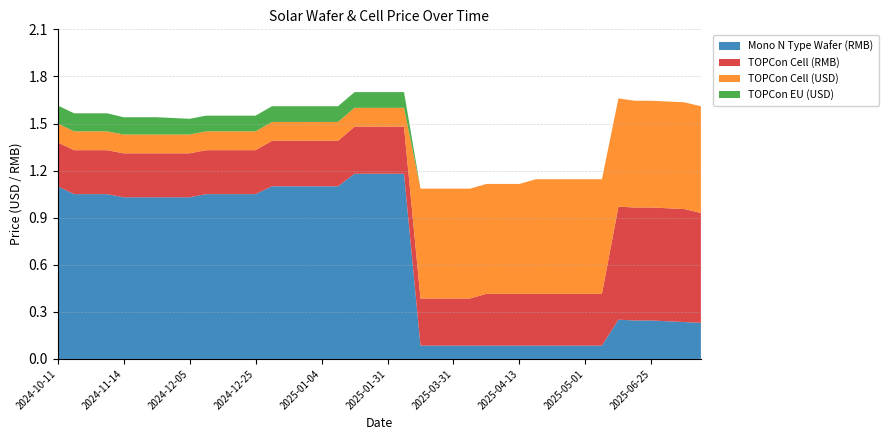

Reading left to right, list all the values displayed in this chart.

Mono N Type Wafer (RMB): 1.1	1.1	1.1	1.1	1.0	1.0	1.0	1.0	1.0	1.1	1.1	1.1	1.1	1.1	1.1	1.1	1.1	1.1	1.2	1.2	1.2	1.2	0.1	0.1	0.1	0.1	0.1	0.1	0.1	0.1	0.1	0.1	0.1	0.1	0.2	0.2	0.2	0.2	0.2	0.2
TOPCon Cell (RMB): 0.3	0.3	0.3	0.3	0.3	0.3	0.3	0.3	0.3	0.3	0.3	0.3	0.3	0.3	0.3	0.3	0.3	0.3	0.3	0.3	0.3	0.3	0.3	0.3	0.3	0.3	0.3	0.3	0.3	0.3	0.3	0.3	0.3	0.3	0.7	0.7	0.7	0.7	0.7	0.7
TOPCon Cell (USD): 0.1	0.1	0.1	0.1	0.1	0.1	0.1	0.1	0.1	0.1	0.1	0.1	0.1	0.1	0.1	0.1	0.1	0.1	0.1	0.1	0.1	0.1	0.7	0.7	0.7	0.7	0.7	0.7	0.7	0.7	0.7	0.7	0.7	0.7	0.7	0.7	0.7	0.7	0.7	0.7
TOPCon EU (USD): 0.1	0.1	0.1	0.1	0.1	0.1	0.1	0.1	0.1	0.1	0.1	0.1	0.1	0.1	0.1	0.1	0.1	0.1	0.1	0.1	0.1	0.1	0.0	0.0	0.0	0.0	0.0	0.0	0.0	0.0	0.0	0.0	0.0	0.0	0.0	0.0	0.0	0.0	0.0	0.0